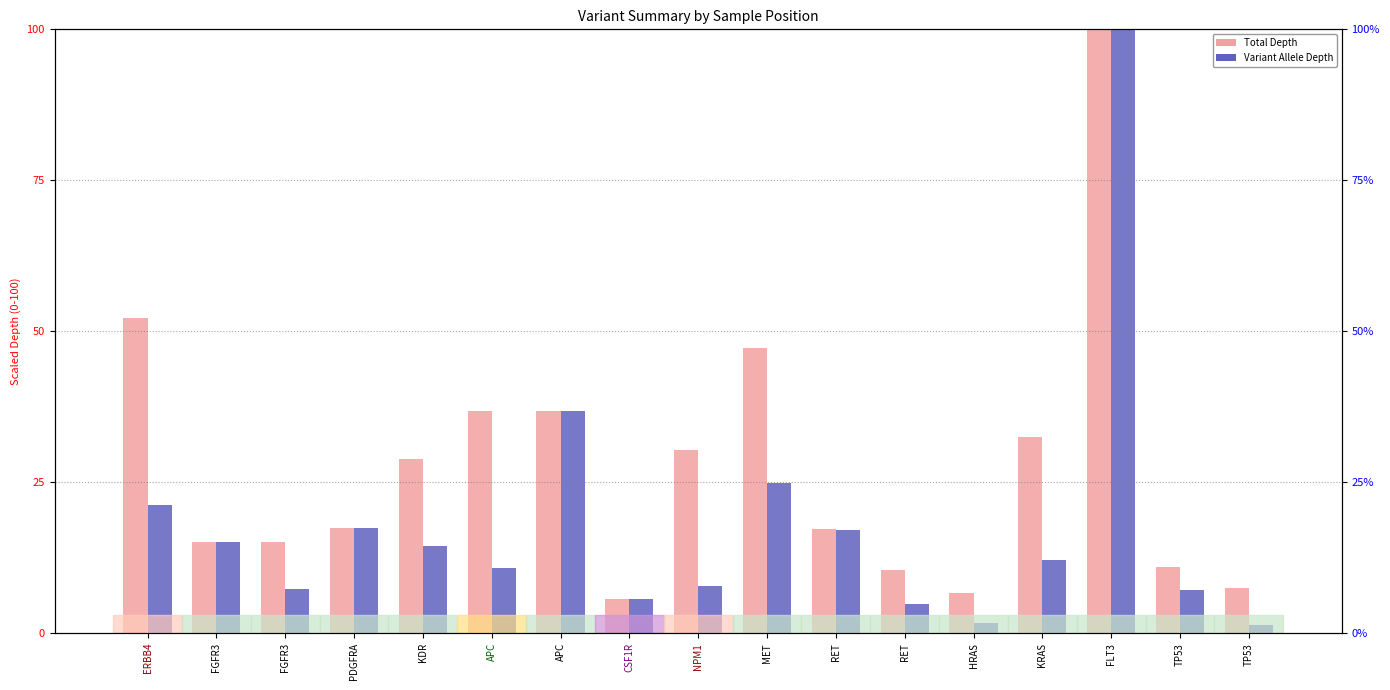

Where does the Variant Allele Depth series first go above 12?

ERBB4